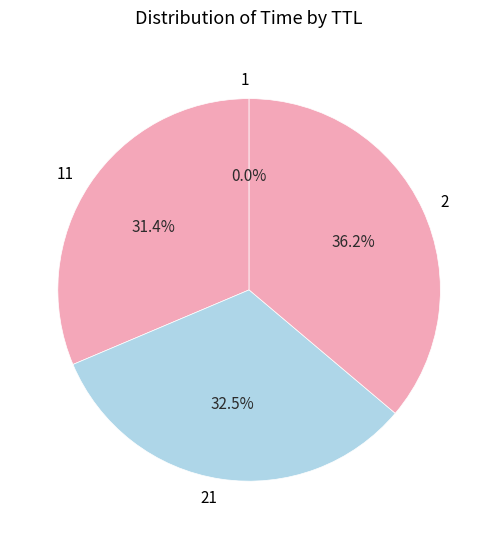

What percentage is the 2 slice, to the nearest percent?

36%